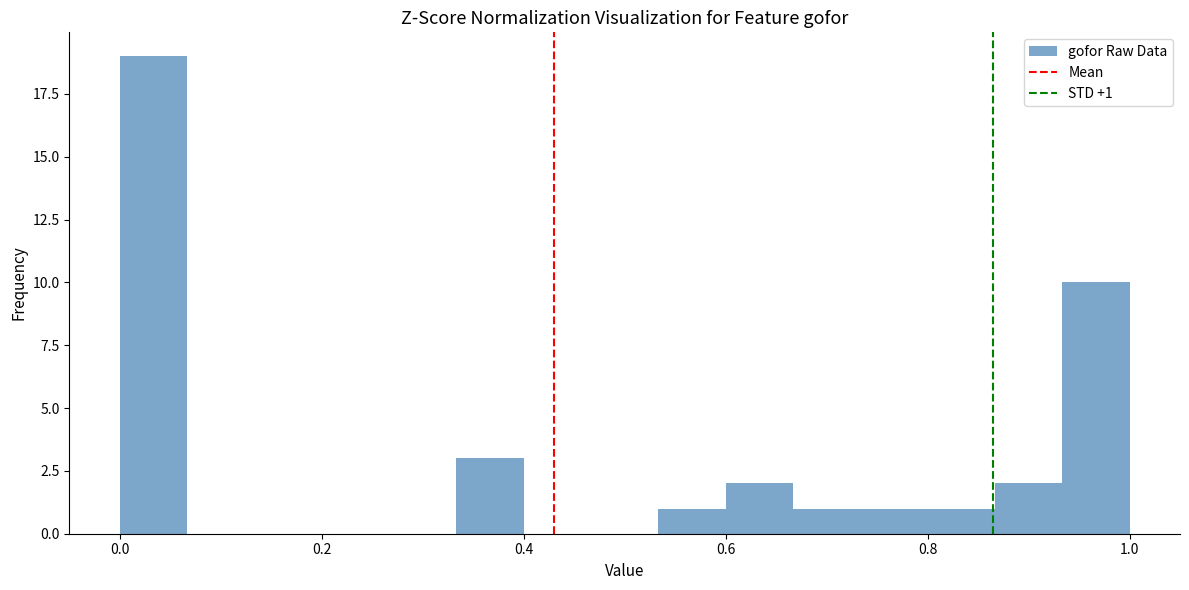

Read against the x-axis, roughly where is the centre of the tallest bar?

0.04